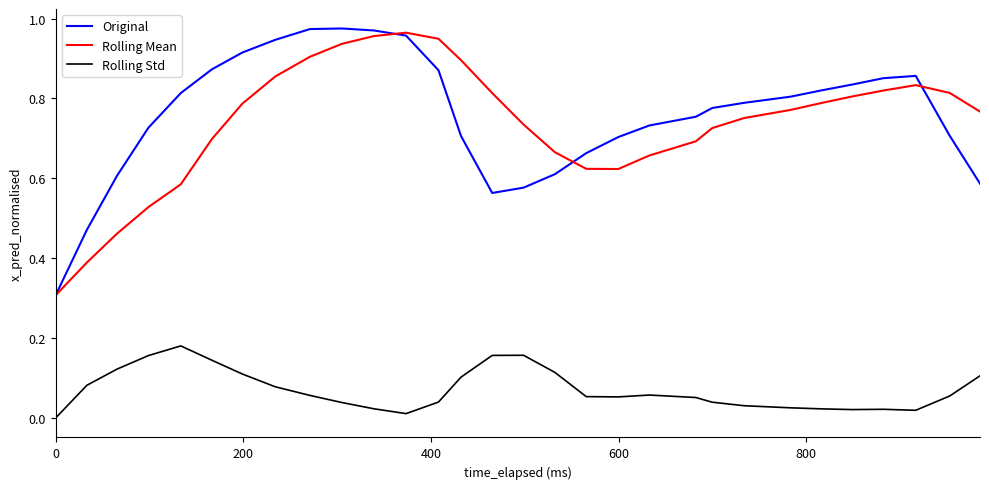

How many categories are shown in the chart?

30